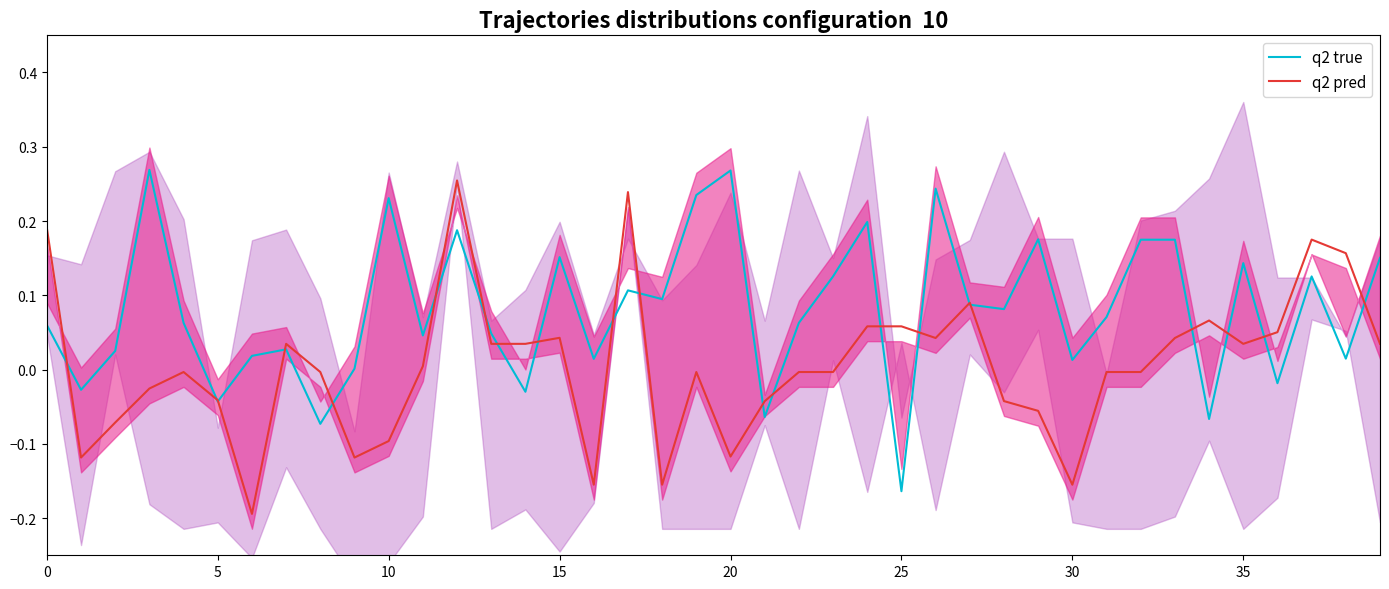

True or false: q2 true has a value of 0.2 at 24.

True